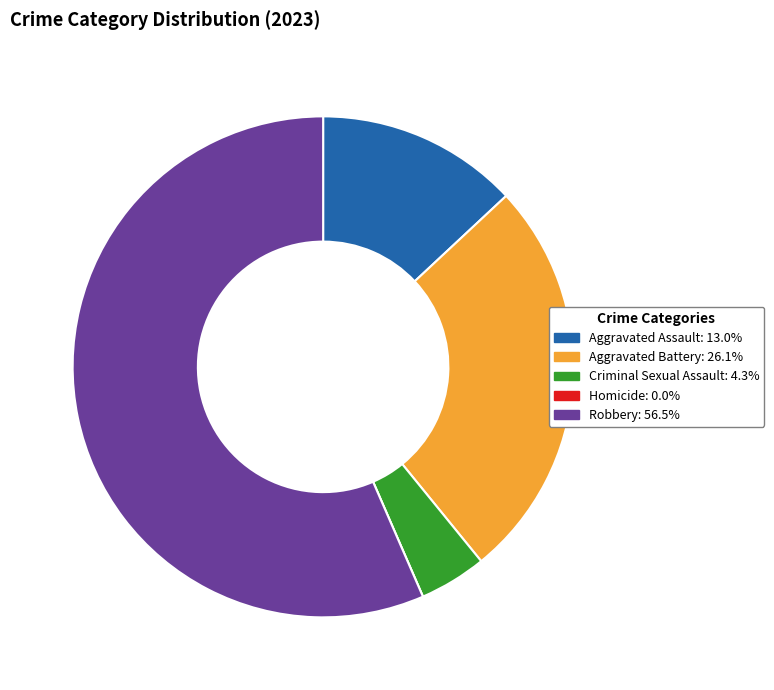

Combined, do Aggravated Assault and Aggravated Battery account for over 50%?

No